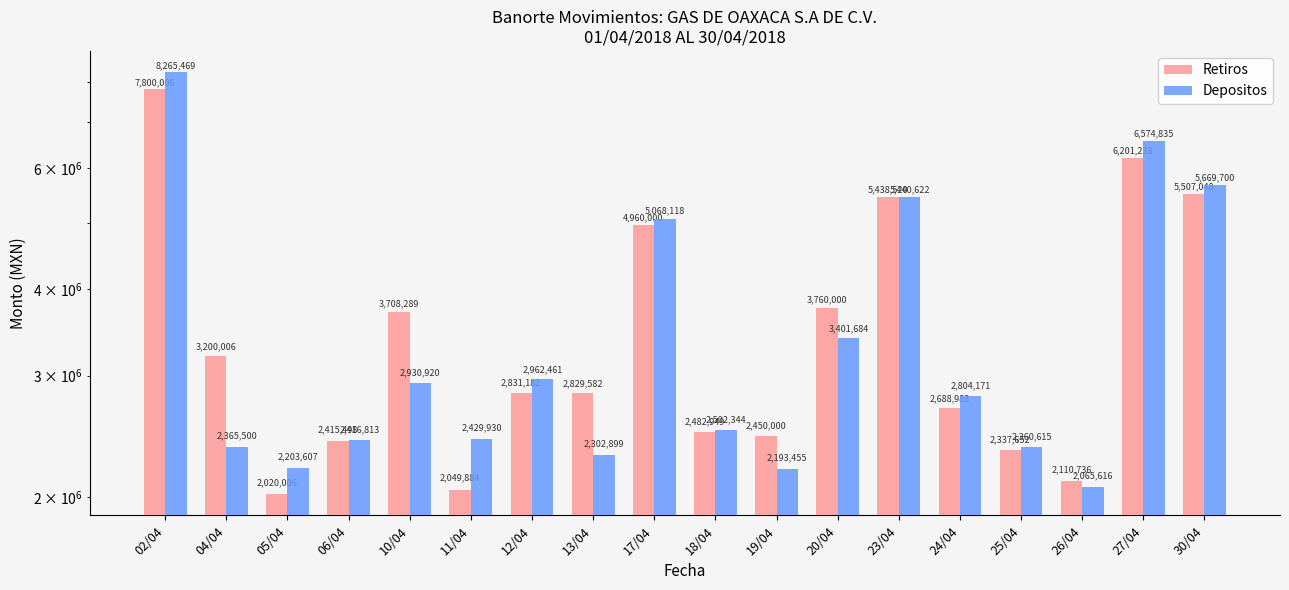

Reading left to right, what are all the values shown in this chart?

Retiros: 02/04=7800006	04/04=3200006	05/04=2020006	06/04=2415498	10/04=3708289	11/04=2049884	12/04=2831182	13/04=2829582	17/04=4960000	18/04=2482949	19/04=2450000	20/04=3760000	23/04=5438520	24/04=2688983	25/04=2337652	26/04=2110736	27/04=6201238	30/04=5507048
Depositos: 02/04=8265469	04/04=2365500	05/04=2203607	06/04=2416813	10/04=2930920	11/04=2429930	12/04=2962461	13/04=2302899	17/04=5068118	18/04=2502344	19/04=2193455	20/04=3401684	23/04=5440622	24/04=2804171	25/04=2360615	26/04=2065616	27/04=6574835	30/04=5669700